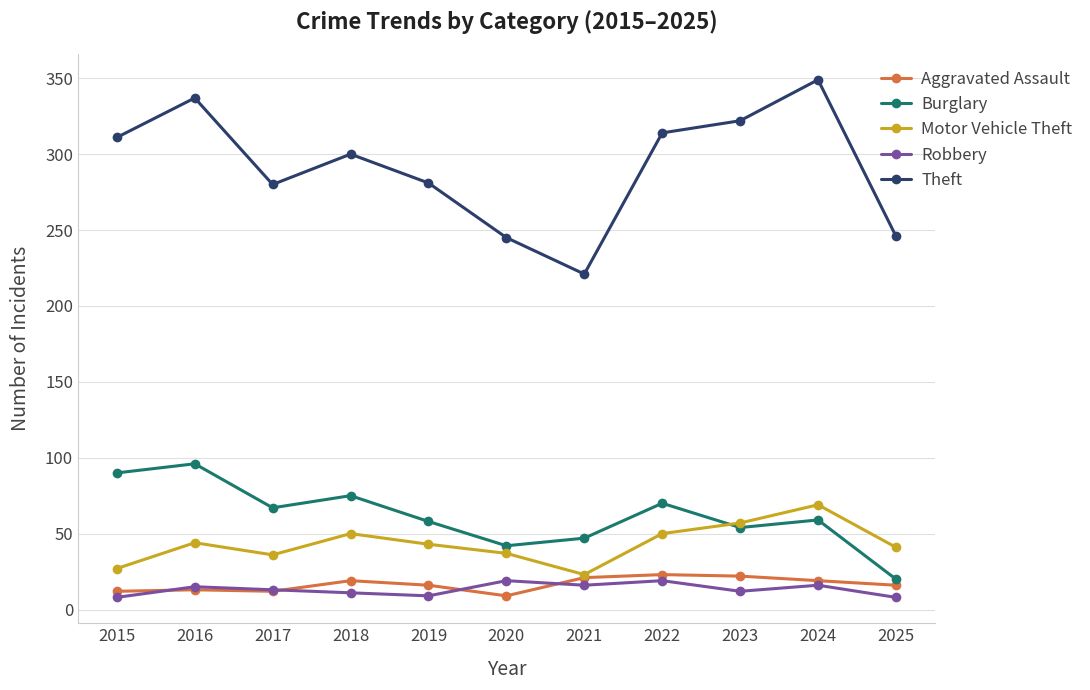

Which series has the largest range (max minus min)?

Theft